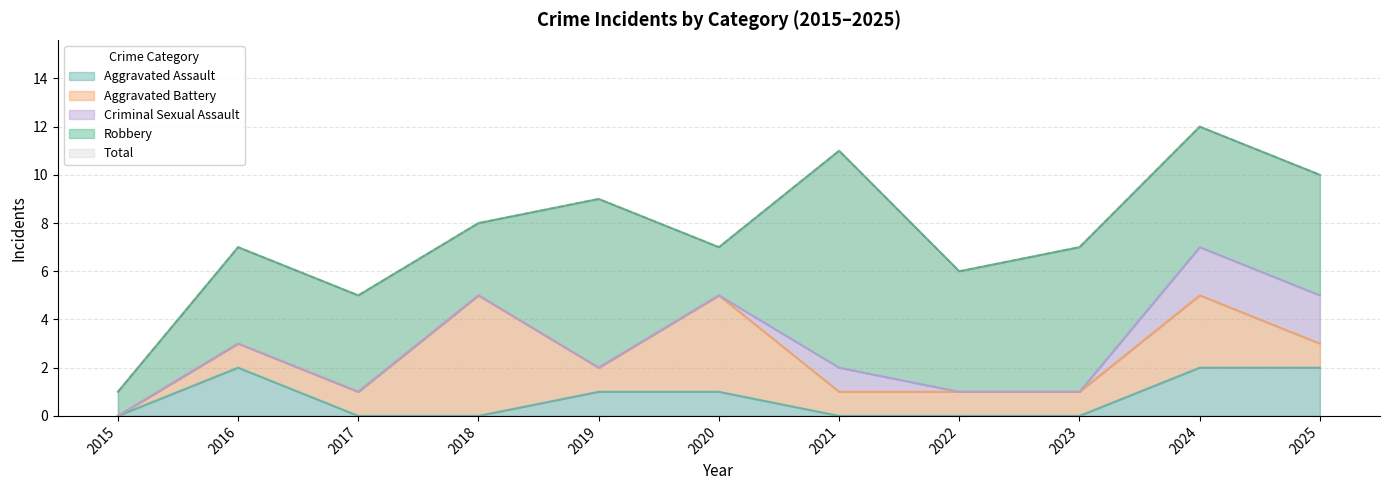

Which category has the lowest value in the Aggravated Assault series?

2015